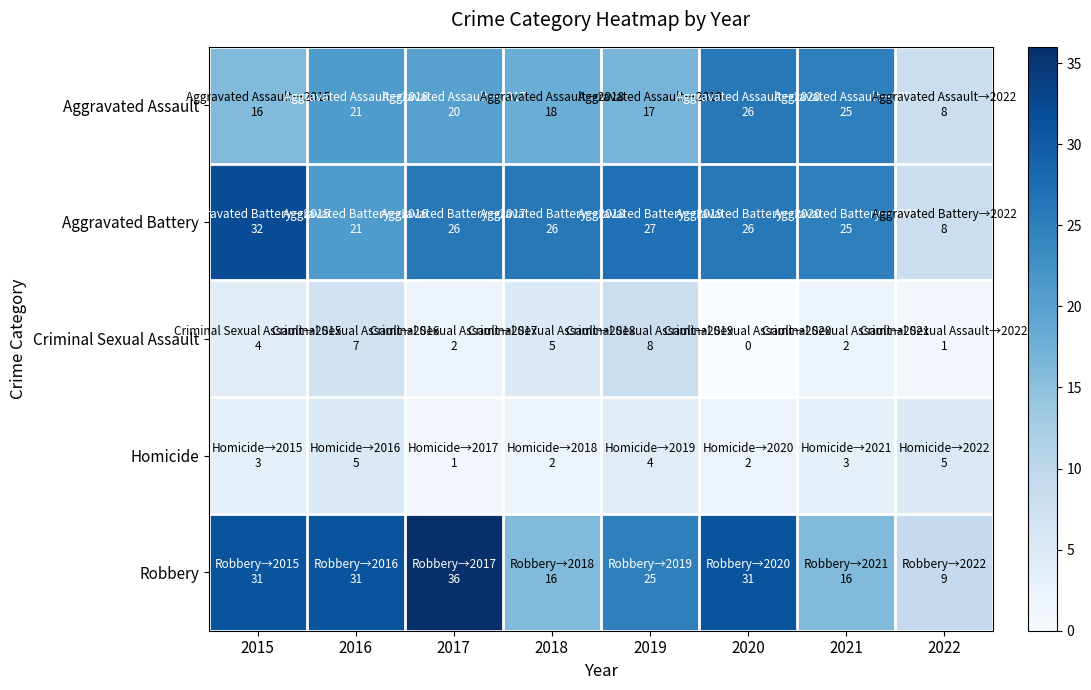

Reading left to right, what are all the values shown in this chart?

Aggravated Assault: 2015=16	2016=21	2017=20	2018=18	2019=17	2020=26	2021=25	2022=8
Aggravated Battery: 2015=32	2016=21	2017=26	2018=26	2019=27	2020=26	2021=25	2022=8
Criminal Sexual Assault: 2015=4	2016=7	2017=2	2018=5	2019=8	2020=0	2021=2	2022=1
Homicide: 2015=3	2016=5	2017=1	2018=2	2019=4	2020=2	2021=3	2022=5
Robbery: 2015=31	2016=31	2017=36	2018=16	2019=25	2020=31	2021=16	2022=9